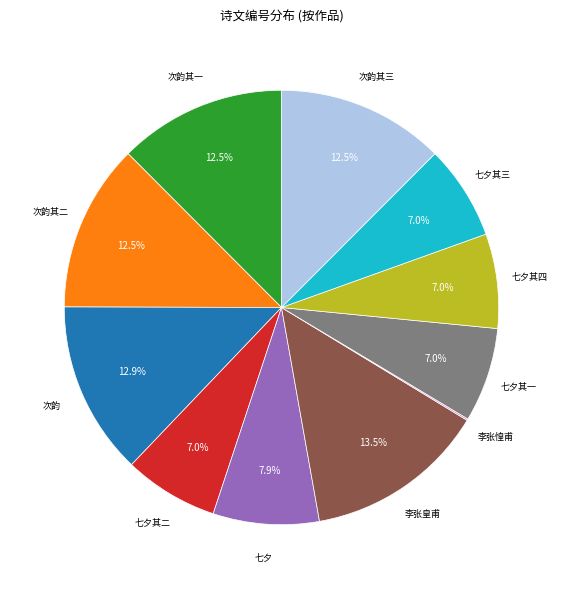

Does any single category account for the majority?

No